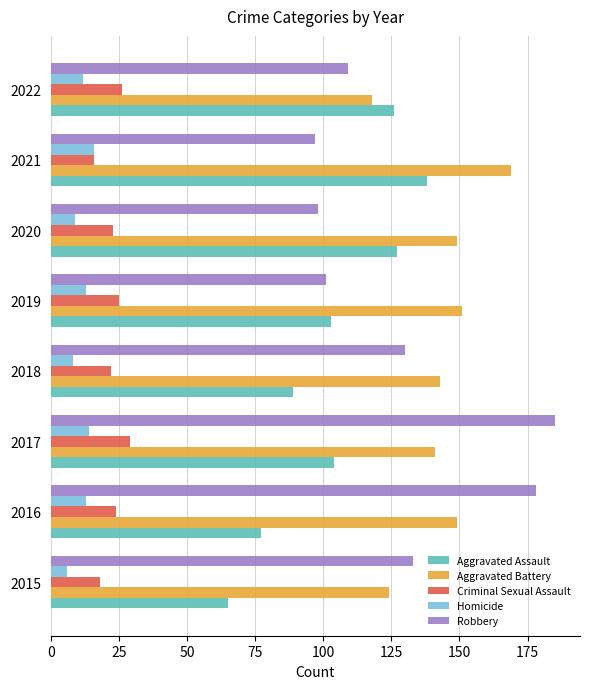

What is the highest value of the Homicide series?

16